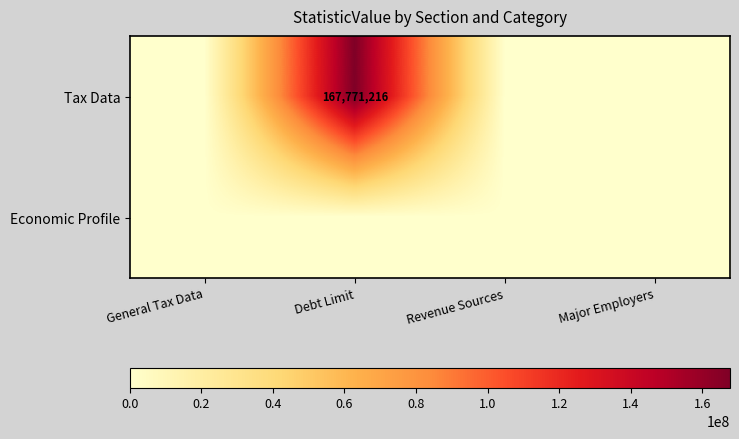

Which series has the widest spread of values?

Tax Data